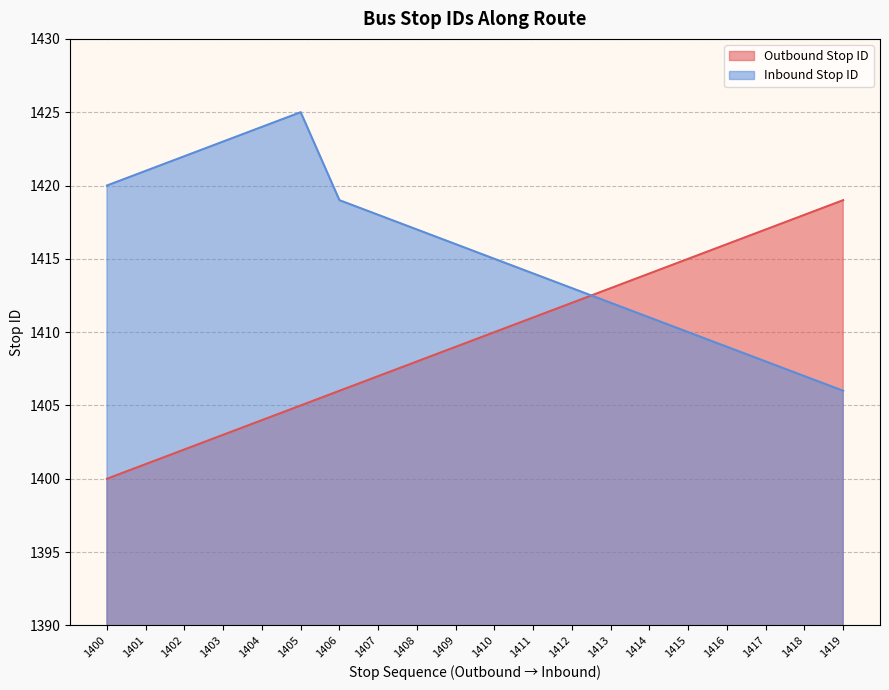

Rank the series by their average value, from lowest to highest.

Outbound Stop ID, Inbound Stop ID